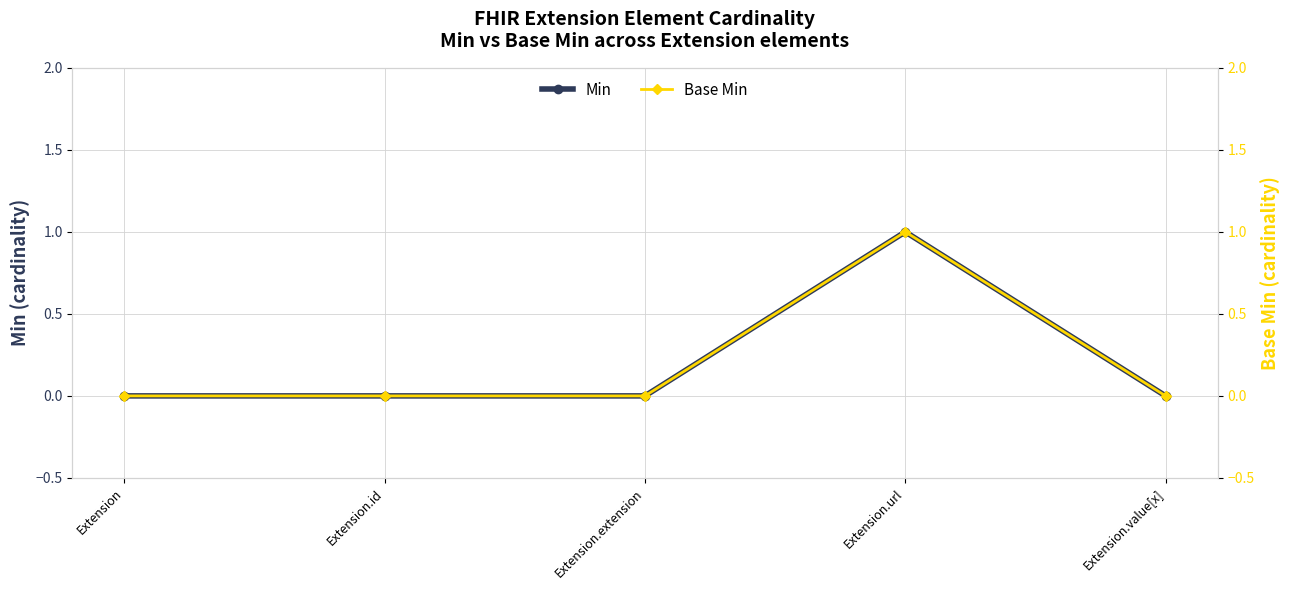

Rank the categories by Base Min value from lowest to highest.

Extension, Extension.id, Extension.extension, Extension.value[x], Extension.url